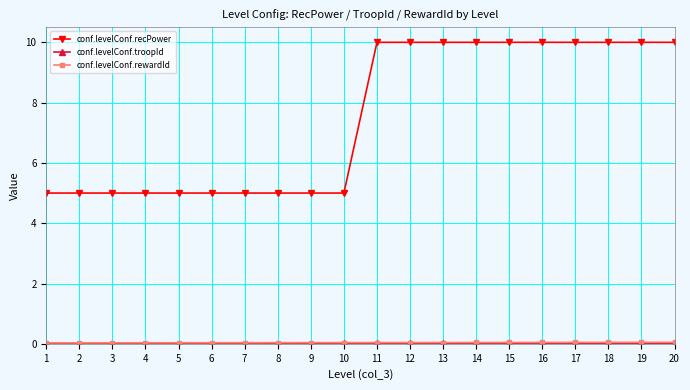

What is the value of the conf.levelConf.recPower point at the 20th from the left?

10.0